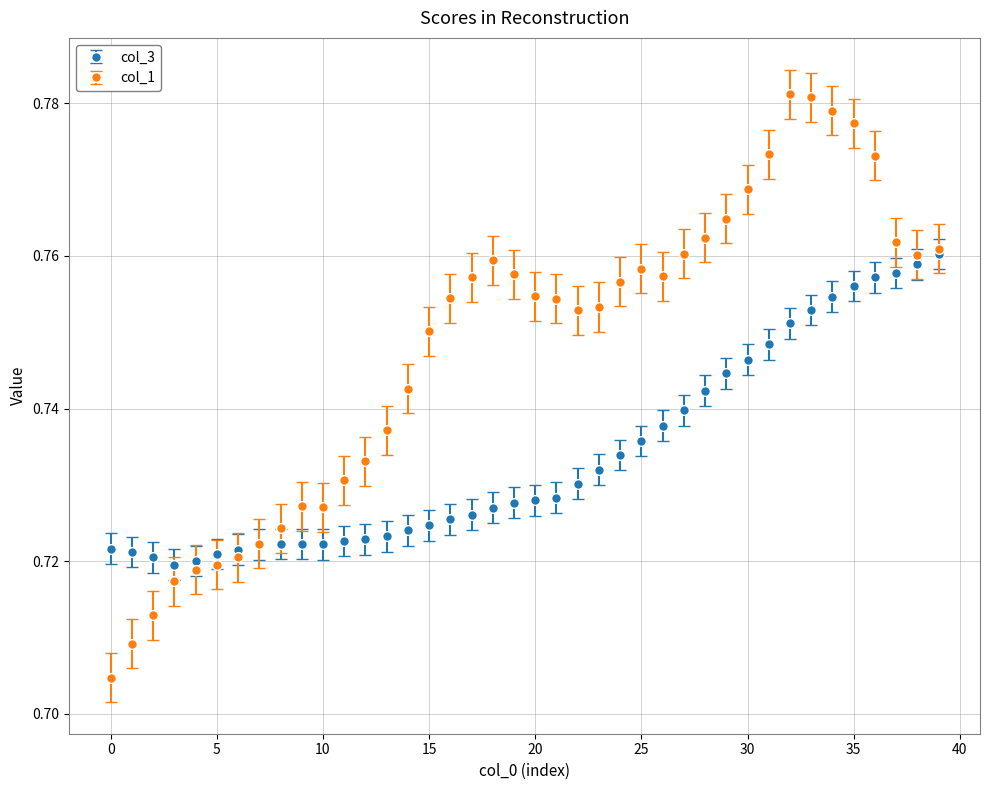

Which series has the largest total across all categories?

col_1